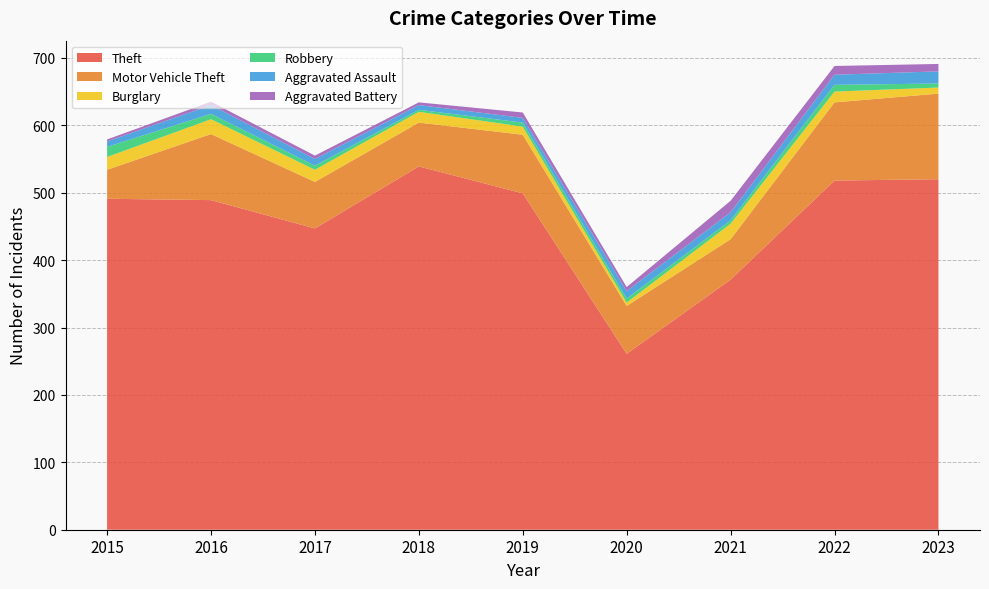

Reading left to right, what are all the values shown in this chart?

Theft: 2015=491	2016=489	2017=447	2018=539	2019=499	2020=261	2021=371	2022=518	2023=520
Motor Vehicle Theft: 2015=43	2016=98	2017=69	2018=65	2019=87	2020=71	2021=60	2022=116	2023=127
Burglary: 2015=19	2016=22	2017=18	2018=16	2019=12	2020=5	2021=23	2022=16	2023=9
Robbery: 2015=15	2016=8	2017=6	2018=3	2019=6	2020=6	2021=5	2022=10	2023=6
Aggravated Assault: 2015=8	2016=13	2017=10	2018=7	2019=7	2020=11	2021=12	2022=15	2023=18
Aggravated Battery: 2015=3	2016=5	2017=5	2018=4	2019=8	2020=6	2021=17	2022=13	2023=11